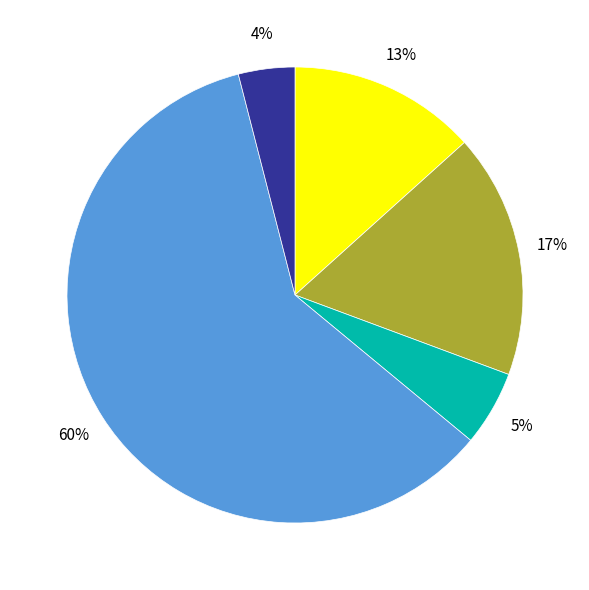

To the nearest percent, what is the average slice percentage?

20%